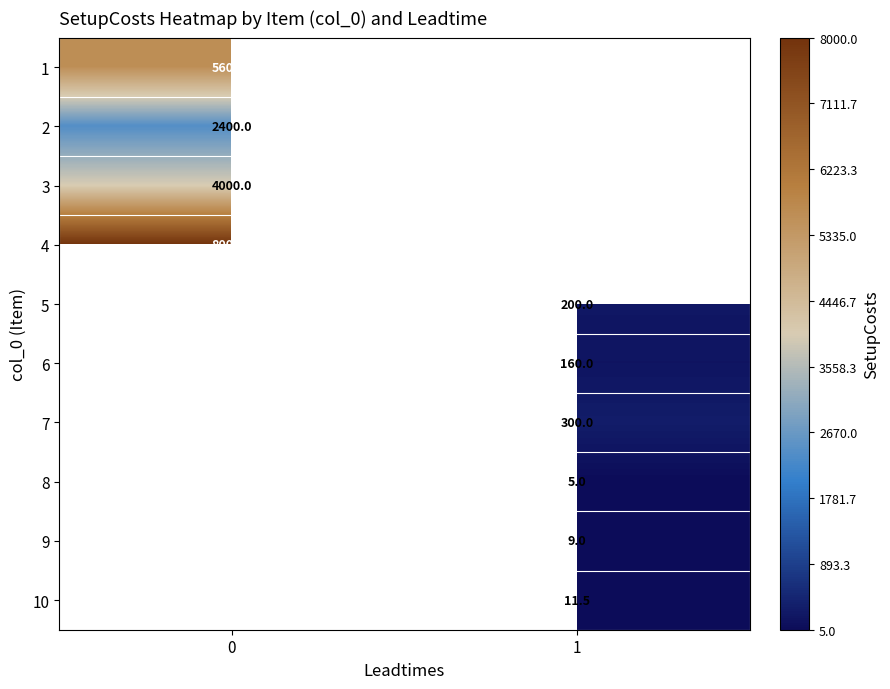

The value of 1 at 0 is 5600.0. True or false?

True